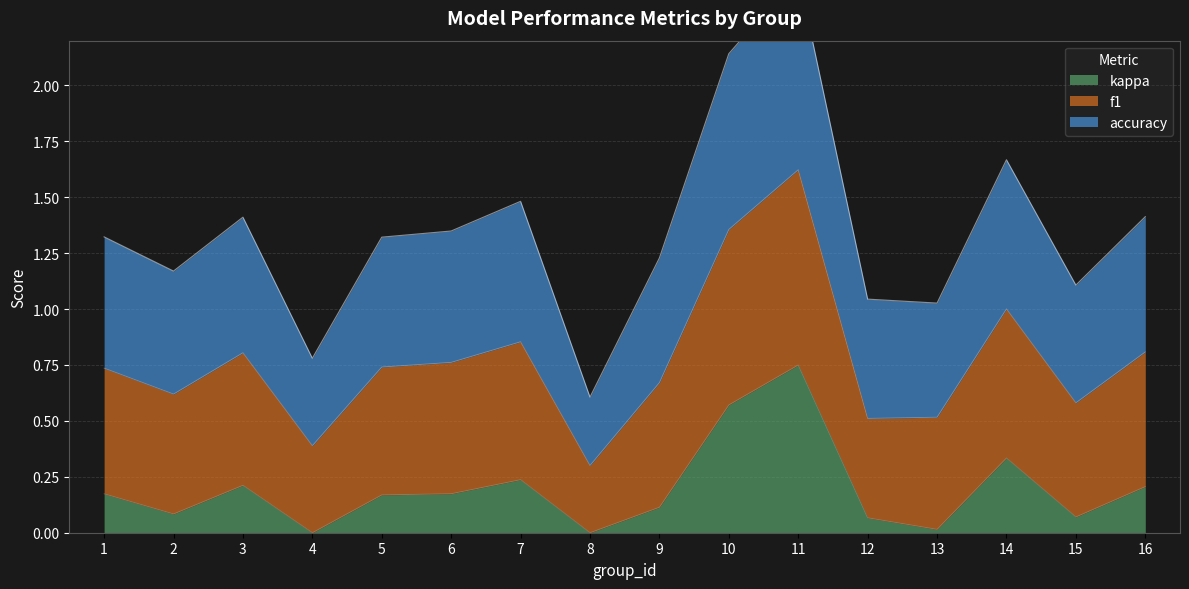

What value does the f1 series have at 2?

0.5